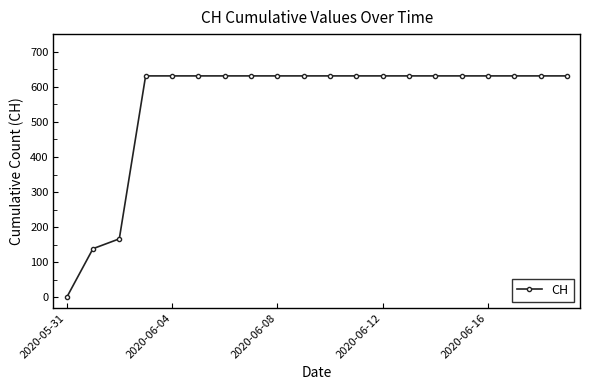

What is the maximum value shown in the chart?

631